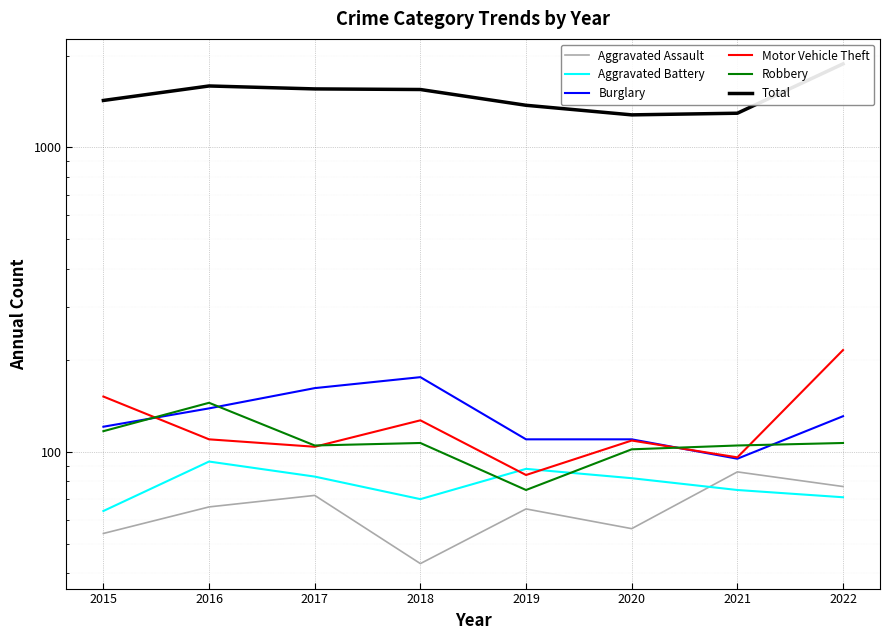

How many data points in Robbery are above 107?

2